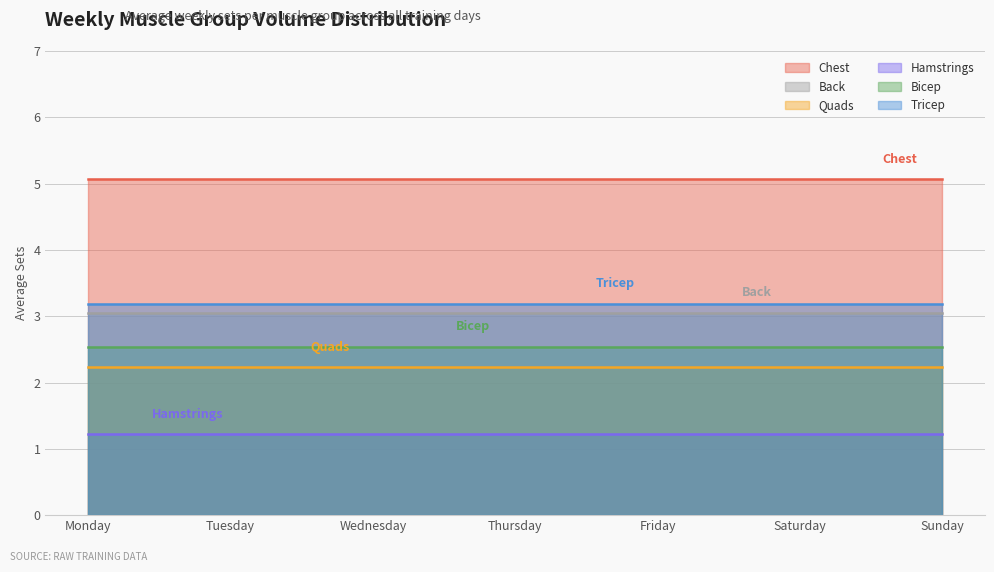

At Wednesday, list the series in order from largest to smallest.

Chest, Tricep, Back, Bicep, Quads, Hamstrings